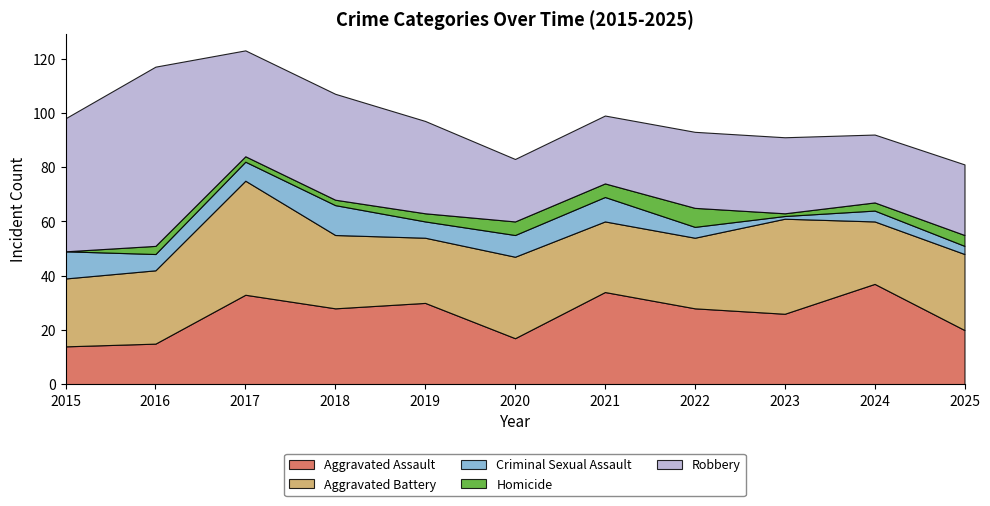

Reading left to right, what are all the values shown in this chart?

Aggravated Assault: 14	15	33	28	30	17	34	28	26	37	20
Aggravated Battery: 25	27	42	27	24	30	26	26	35	23	28
Criminal Sexual Assault: 10	6	7	11	6	8	9	4	1	4	3
Homicide: 0	3	2	2	3	5	5	7	1	3	4
Robbery: 49	66	39	39	34	23	25	28	28	25	26